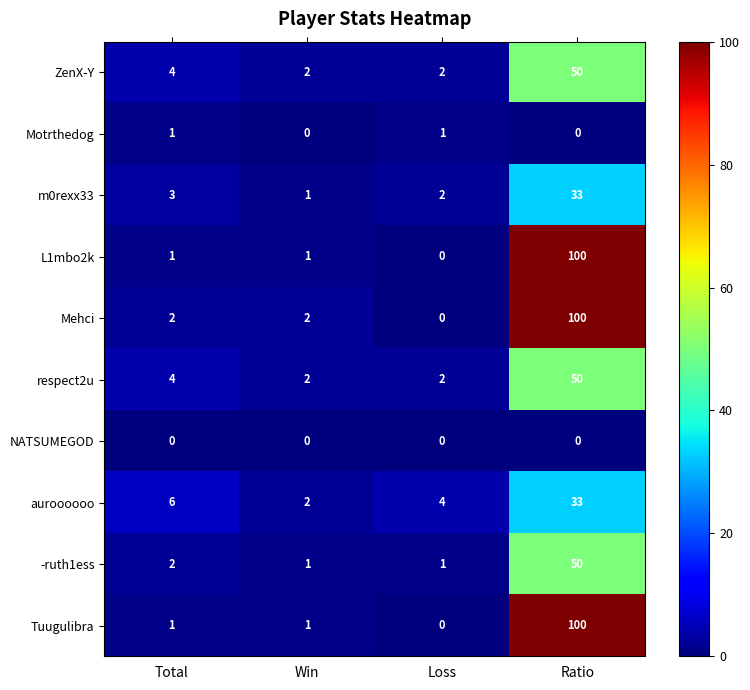

What is the approximate value of L1mbo2k at Ratio, to the nearest 10?

100